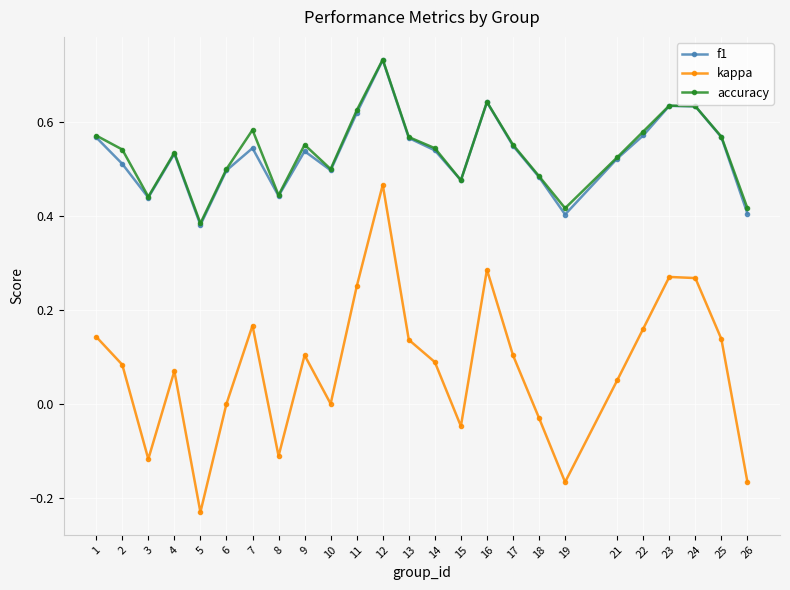

True or false: f1 has a value of 0.4 at 8.

True